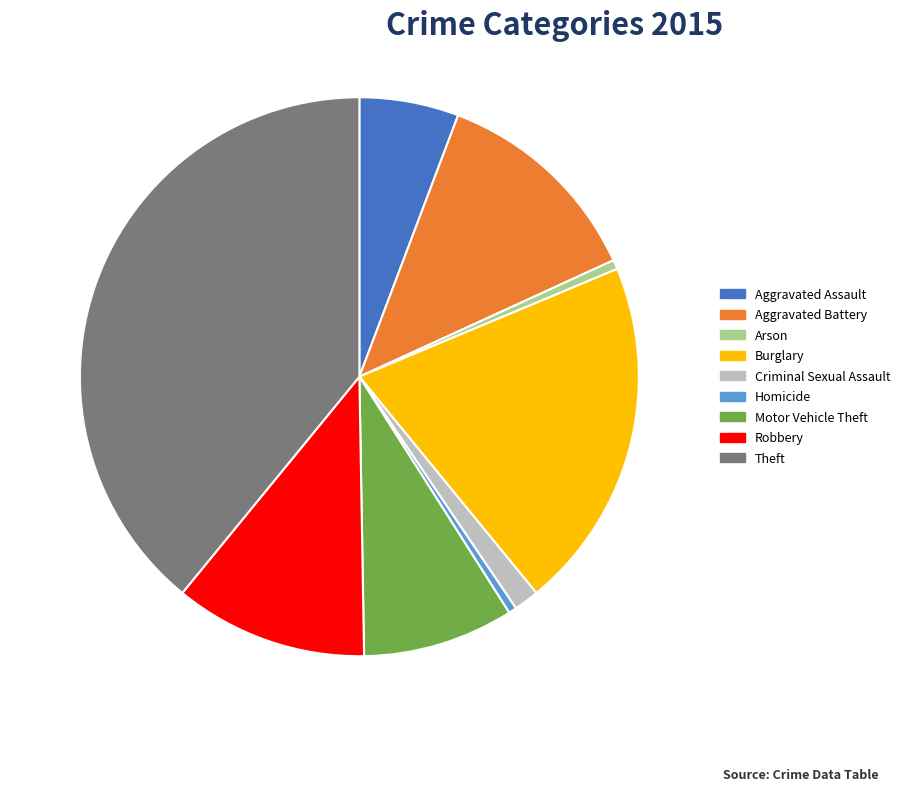

Do Theft and Motor Vehicle Theft together represent more than half of the pie?

No